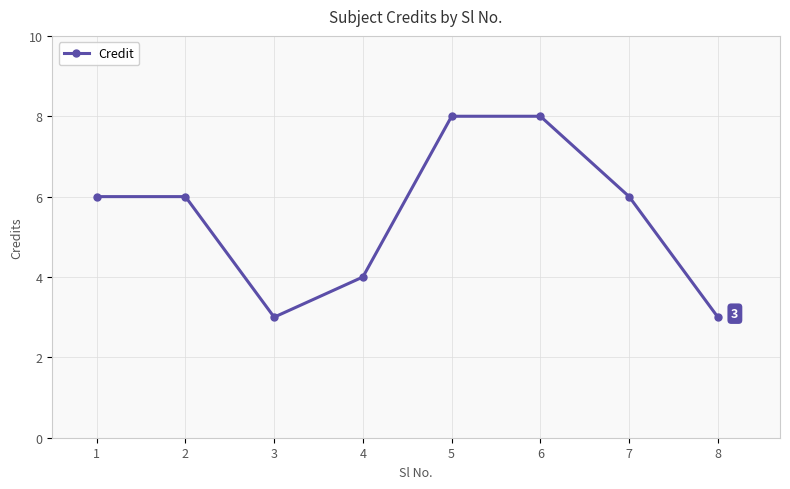

What is the greatest value displayed?

8